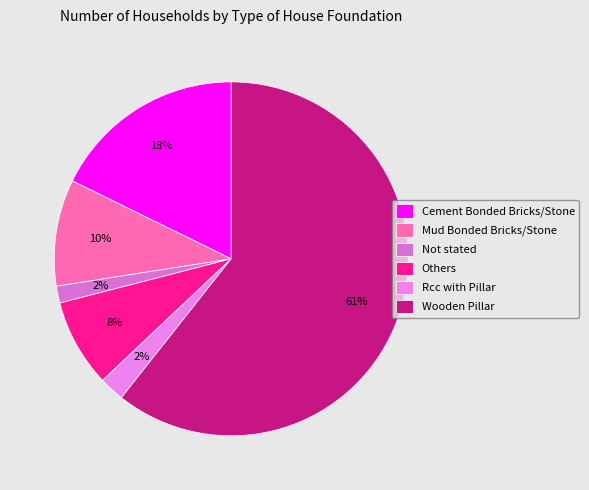

Count the number of slices in the pie.

6